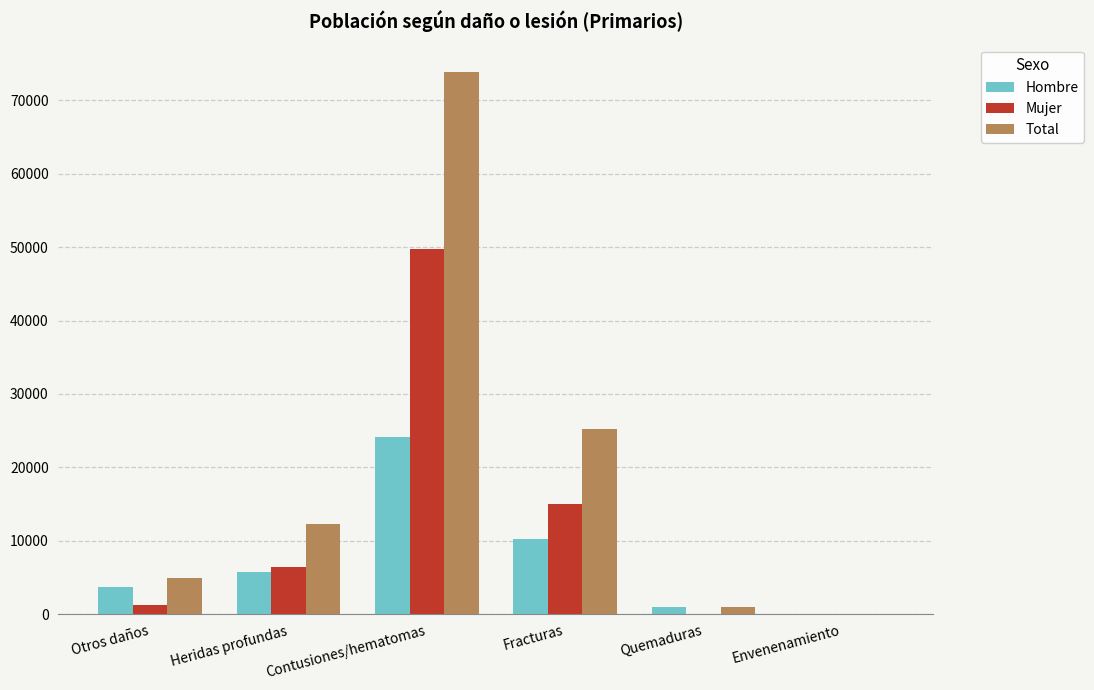

Between Fracturas and Quemaduras, which series saw the biggest shift?

Total